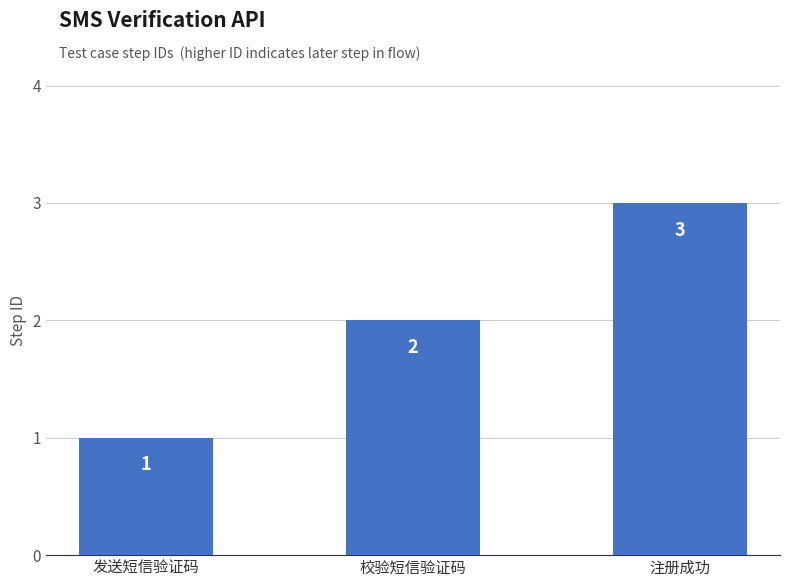

What is the maximum value shown in the chart?

3